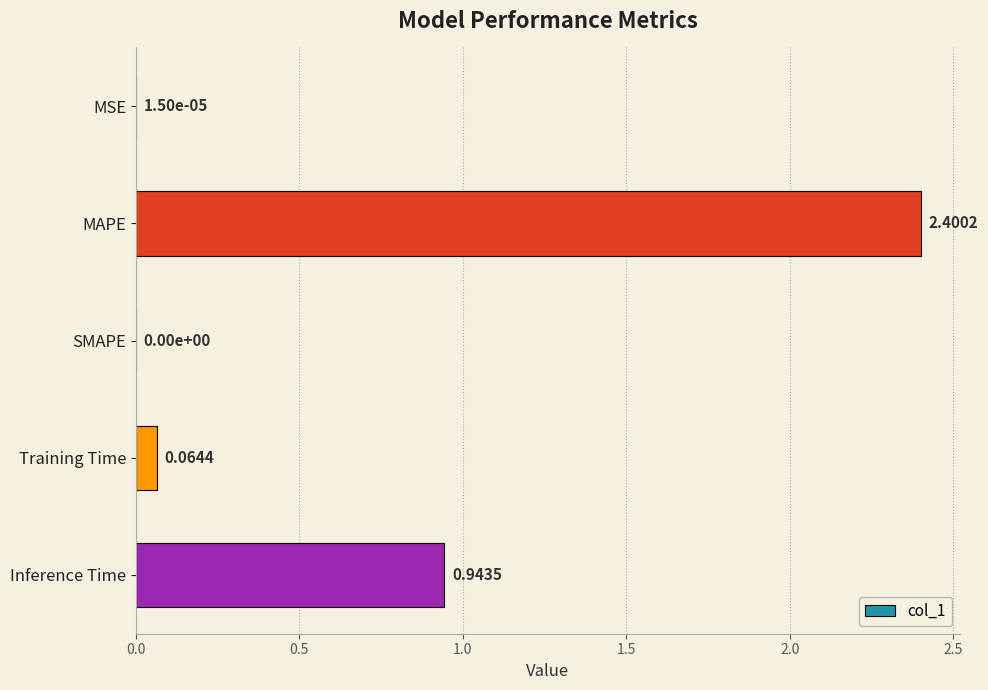

What is the sum of the values at SMAPE and MAPE?

2.4